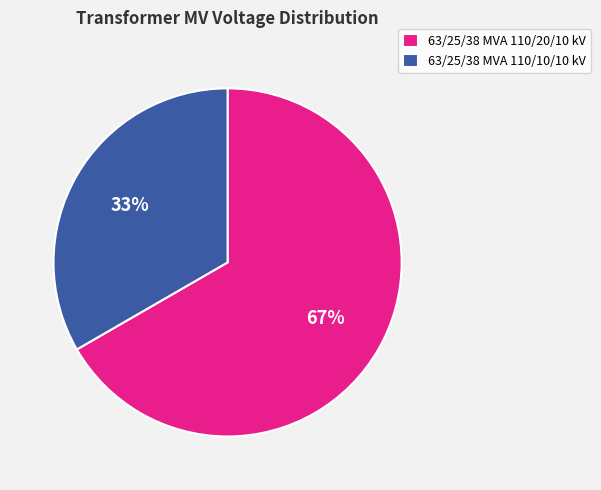

Do 63/25/38 MVA 110/20/10 kV and 63/25/38 MVA 110/10/10 kV together represent more than half of the pie?

Yes